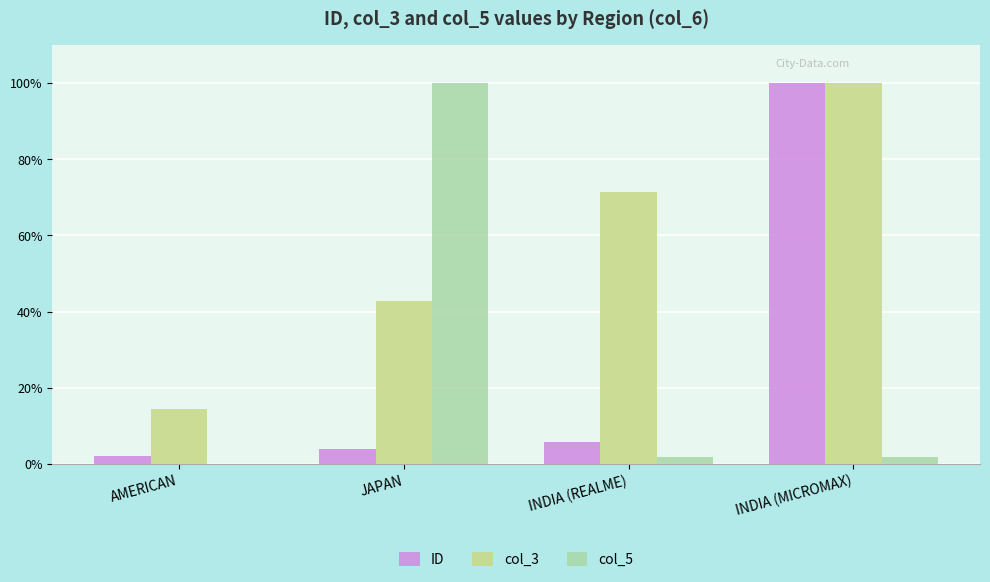

Which series changed the most between AMERICAN and INDIA (MICROMAX)?

ID